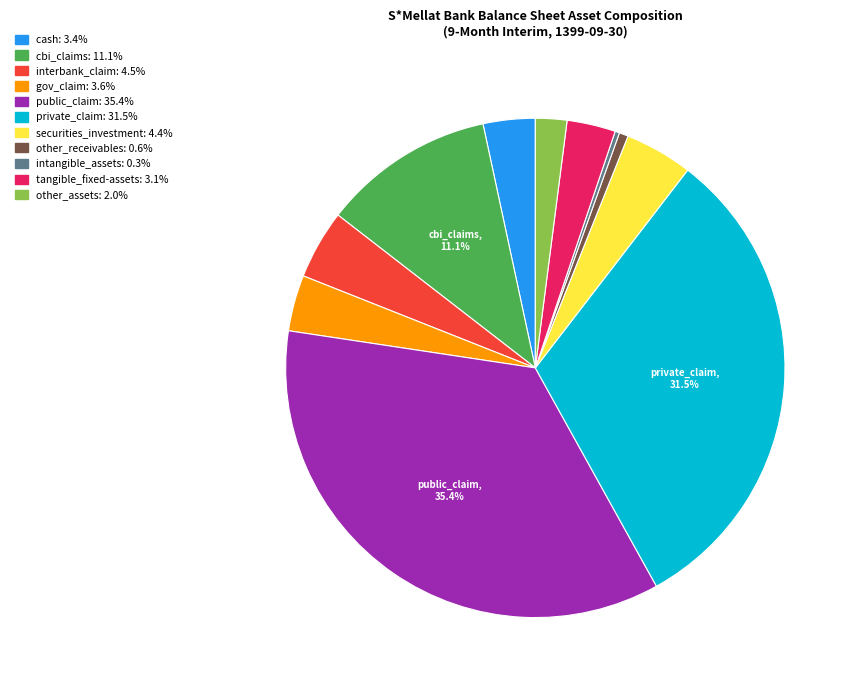

Is it true that cash is 3% of the pie?

True